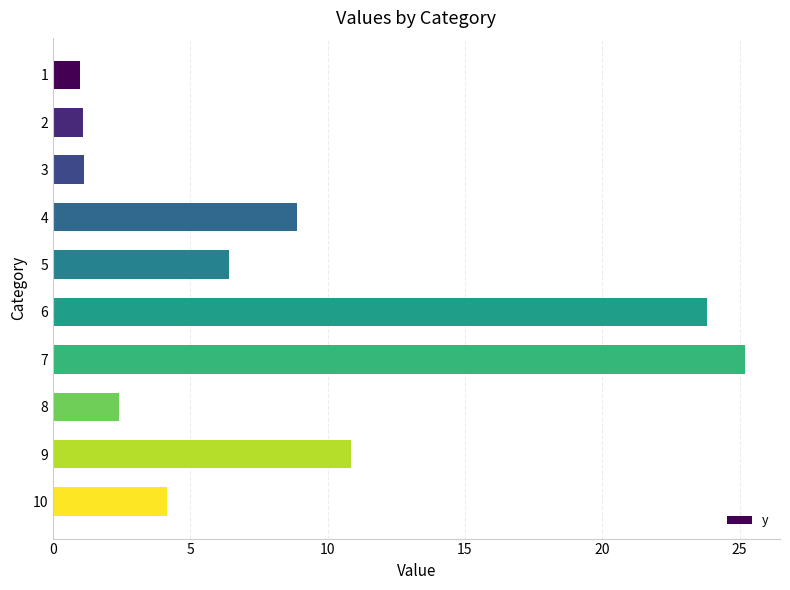

What is the difference between the second highest and minimum values?

22.8